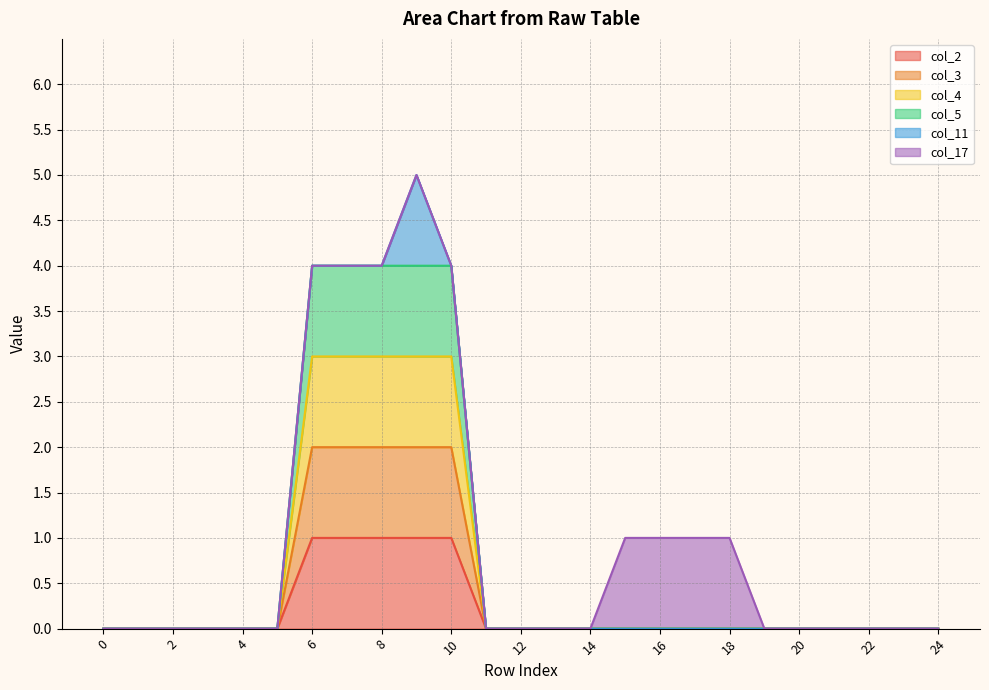

True or false: col_3 and col_2 intersect in this chart.

False